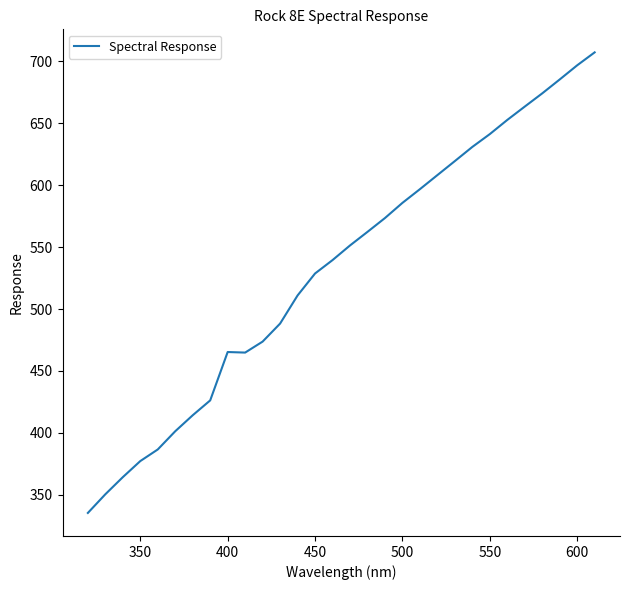

What is the difference between the maximum and minimum values?

371.9